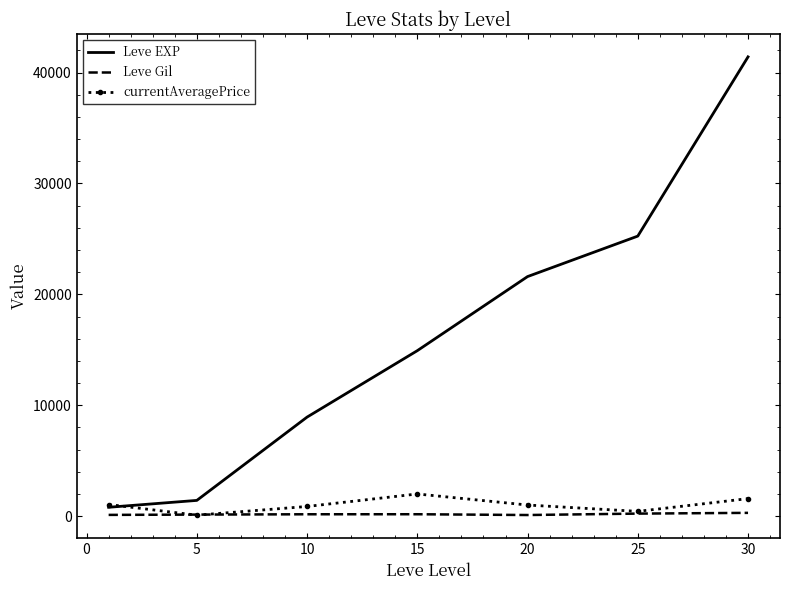

Which series has the largest total across all categories?

Leve EXP